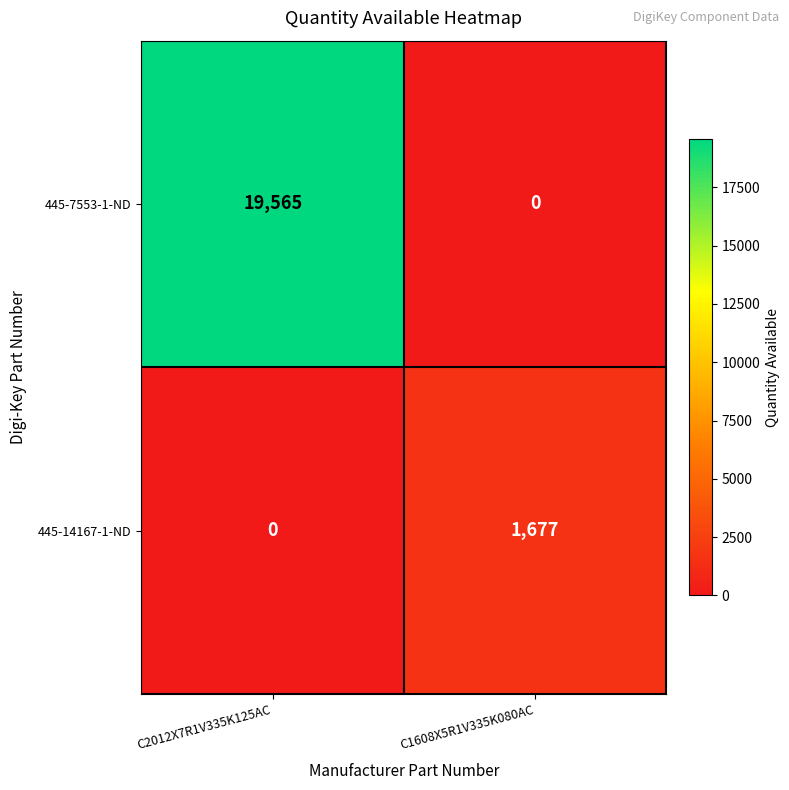

What is the difference between the 445-14167-1-ND values at C1608X5R1V335K080AC and C2012X7R1V335K125AC?

1677